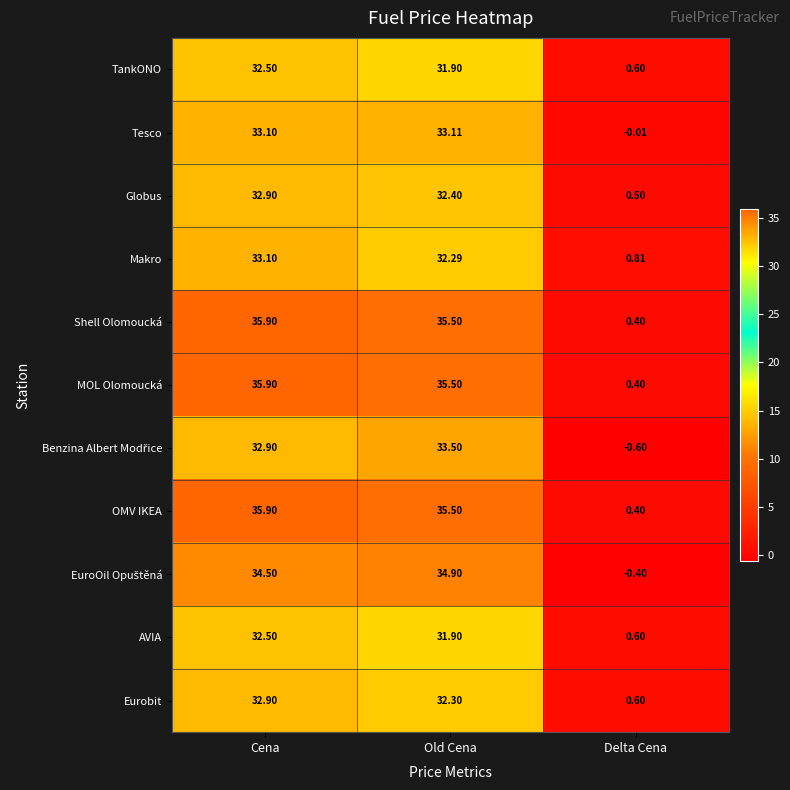

Which category has the lowest value in the Tesco series?

Delta Cena